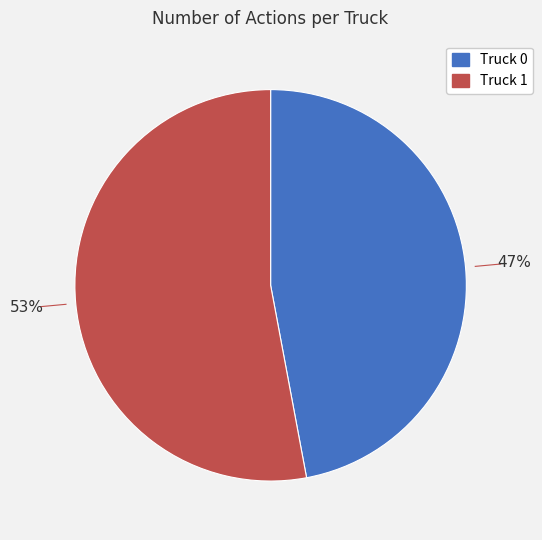

Is there any slice that represents more than half of the pie?

Yes